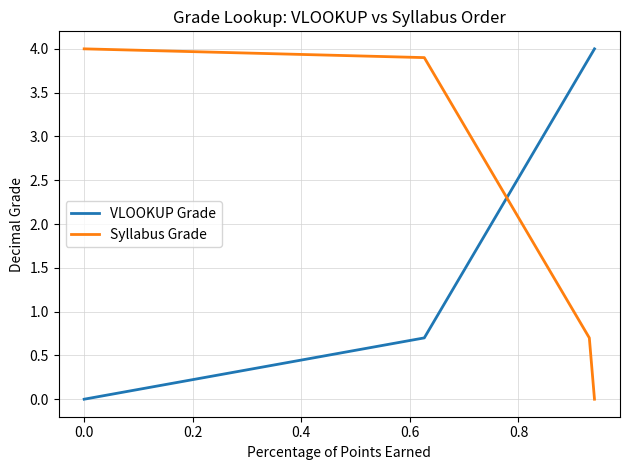

What is the maximum value shown in the chart?

4.0